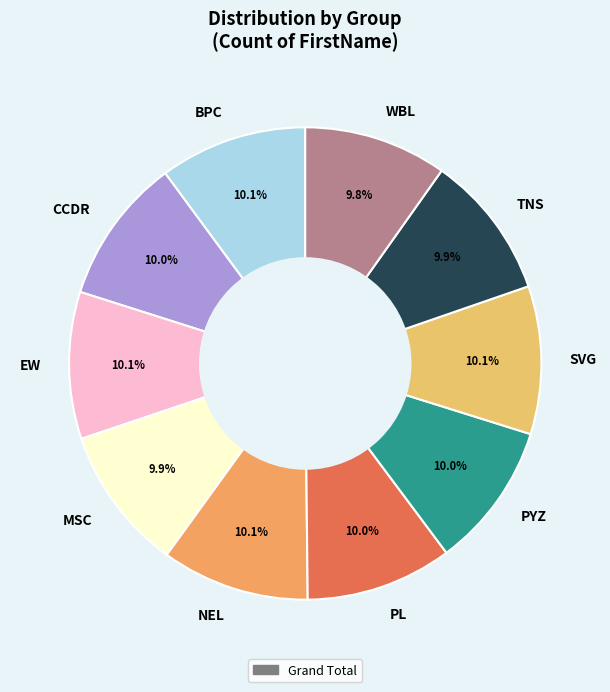

Is BPC the majority of the pie?

No